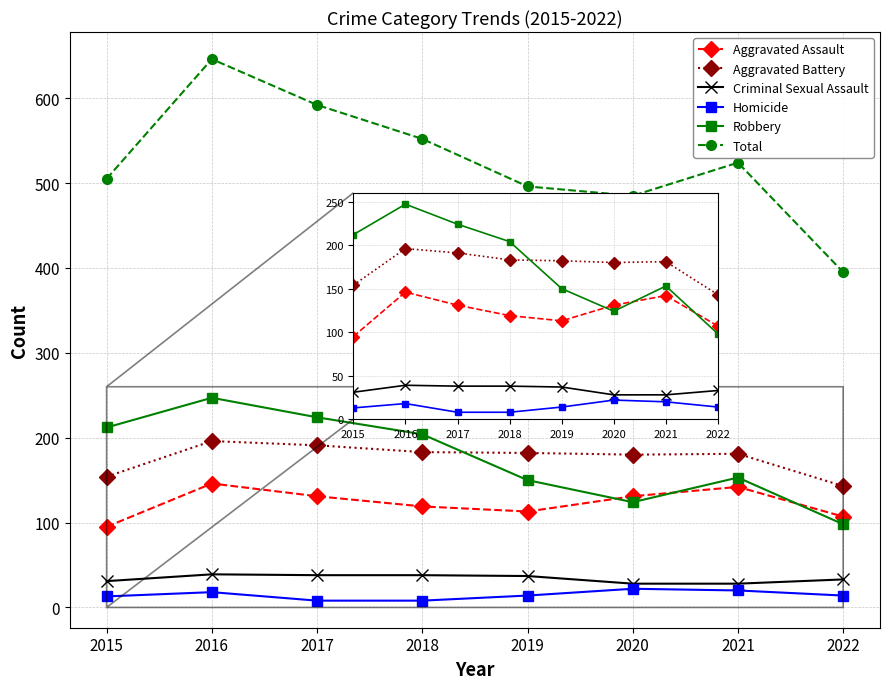

At which category does Robbery reach its first local valley?

2020